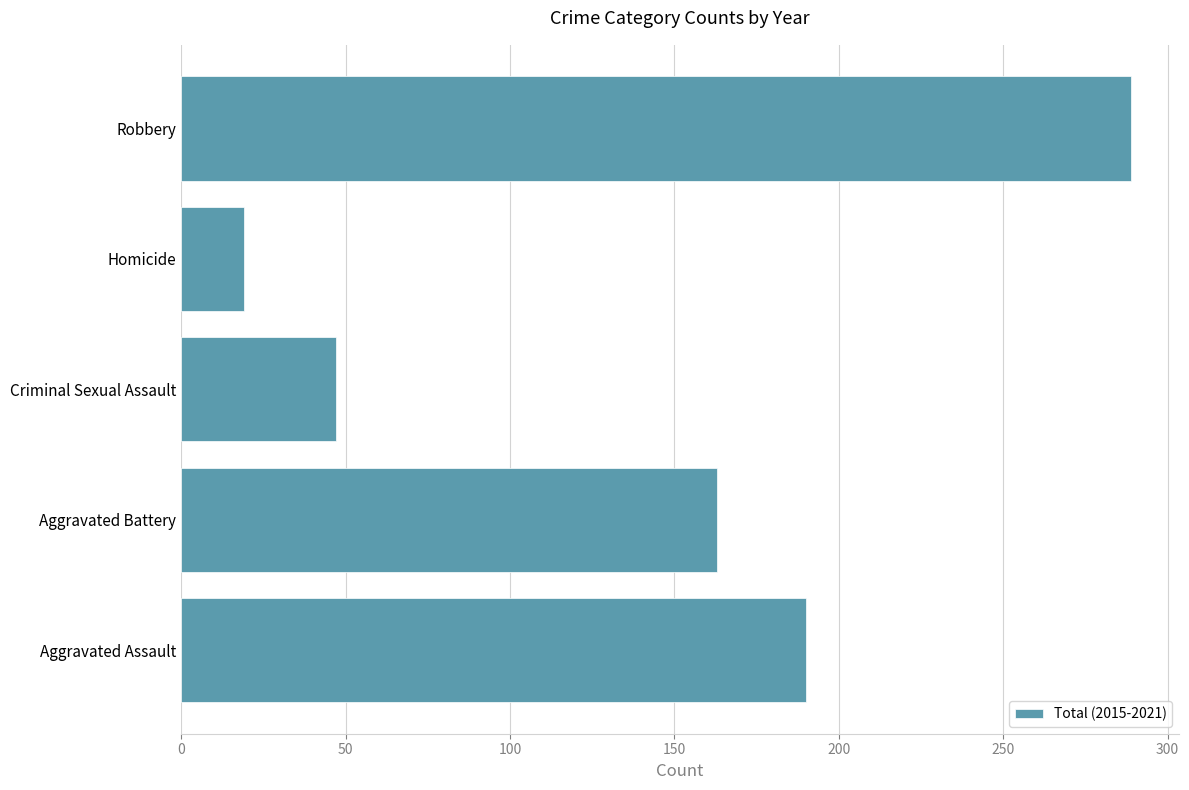

What is the sum of all values?

708